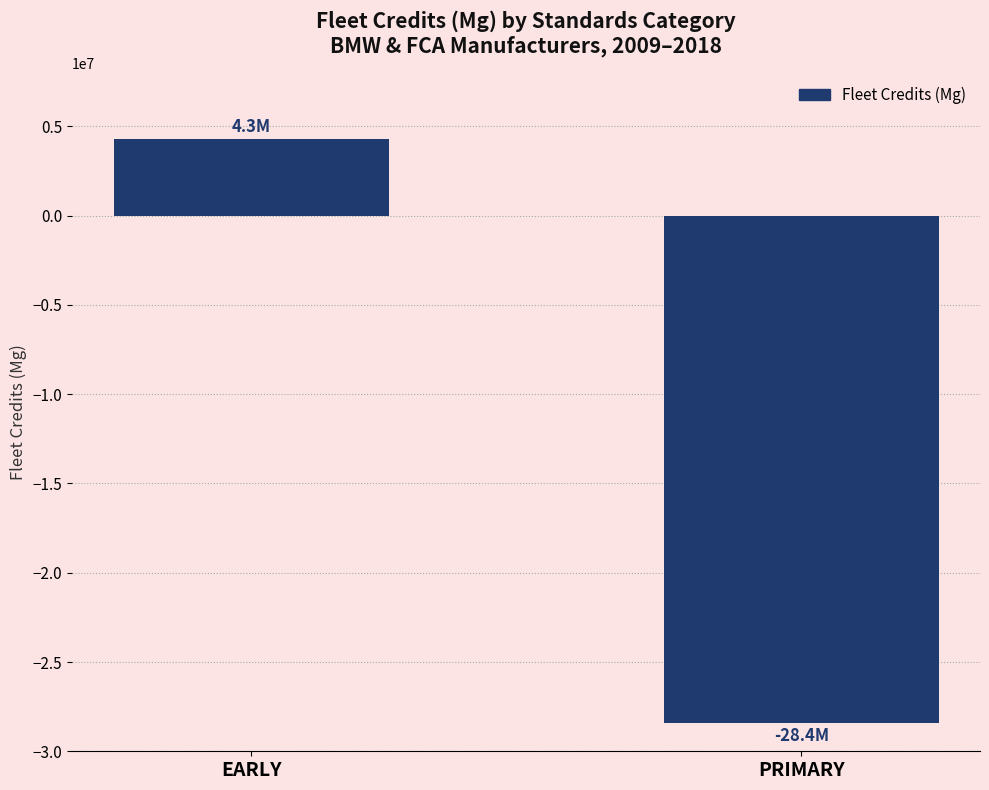

What is the minimum value shown in the chart?

-28412261